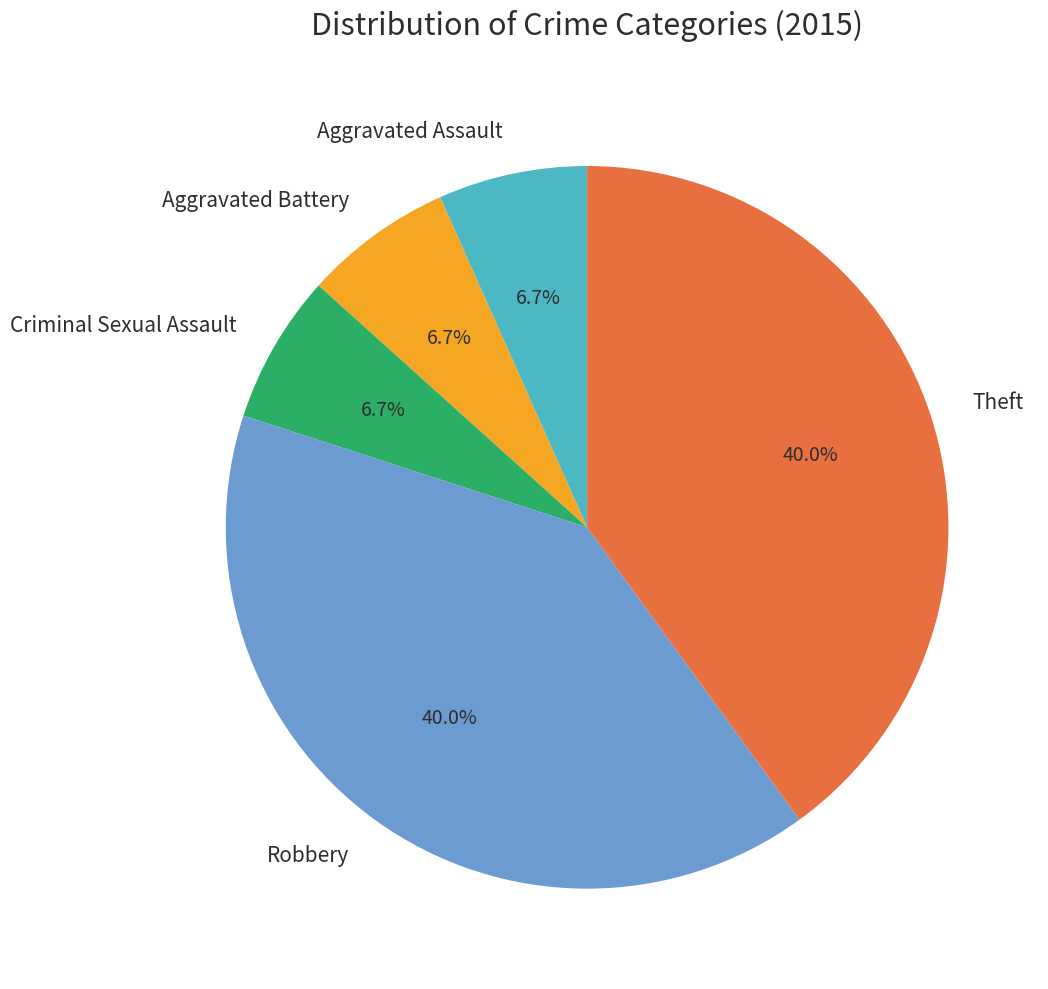

Is Theft the majority of the pie?

No